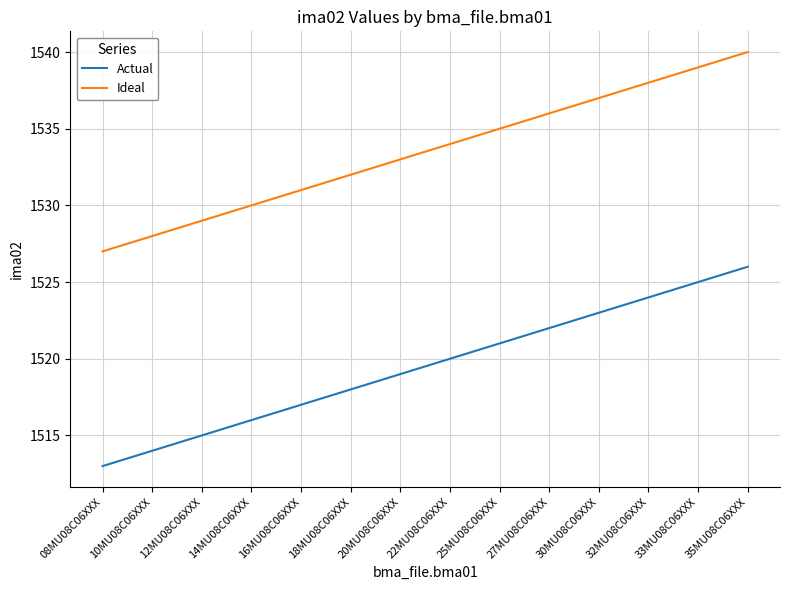

What is the spread (max minus min) of values at 12MU08C06XXX?

14